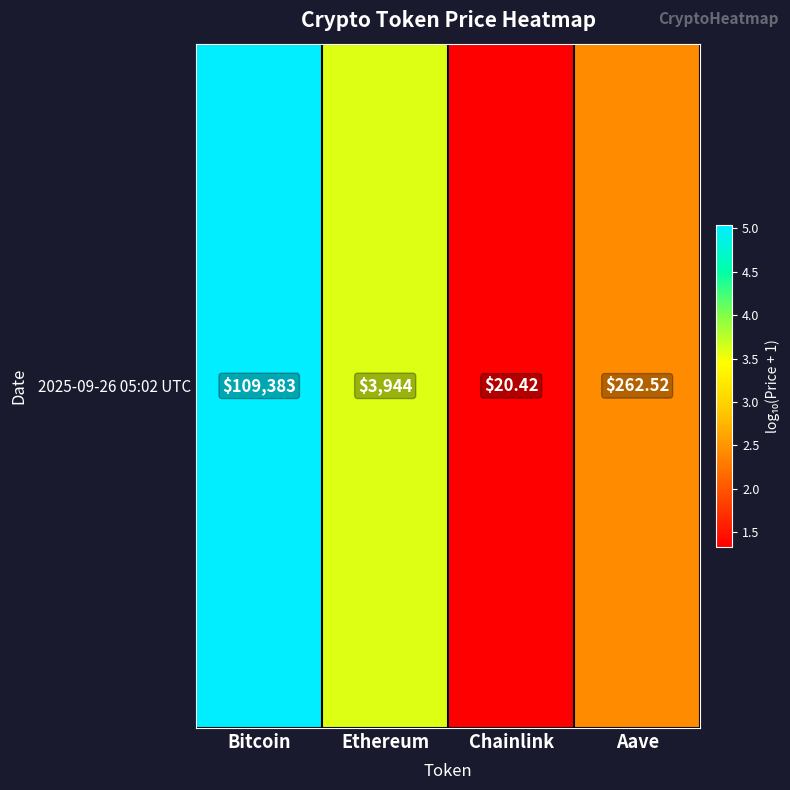

Reading left to right, transcribe all the data shown in this chart.

5.0	3.6	1.3	2.4